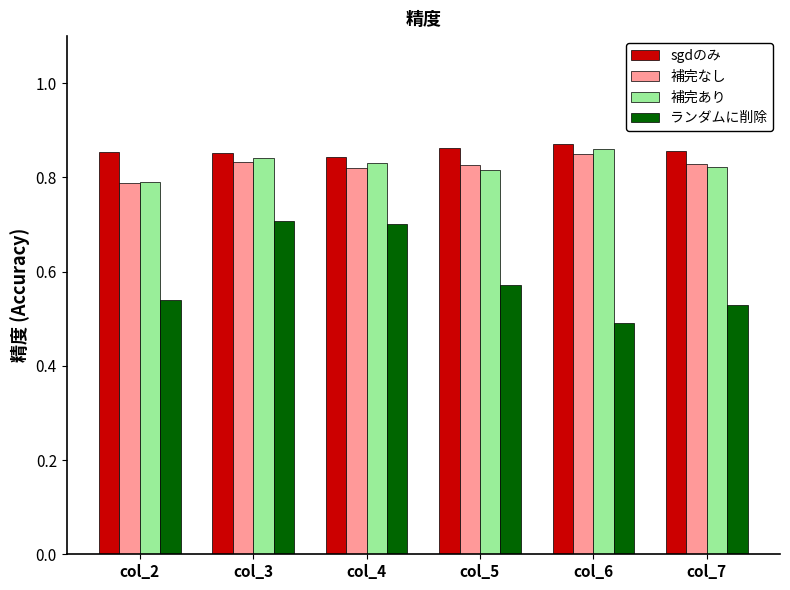

Which category has the lowest value in the 補完なし series?

col_2